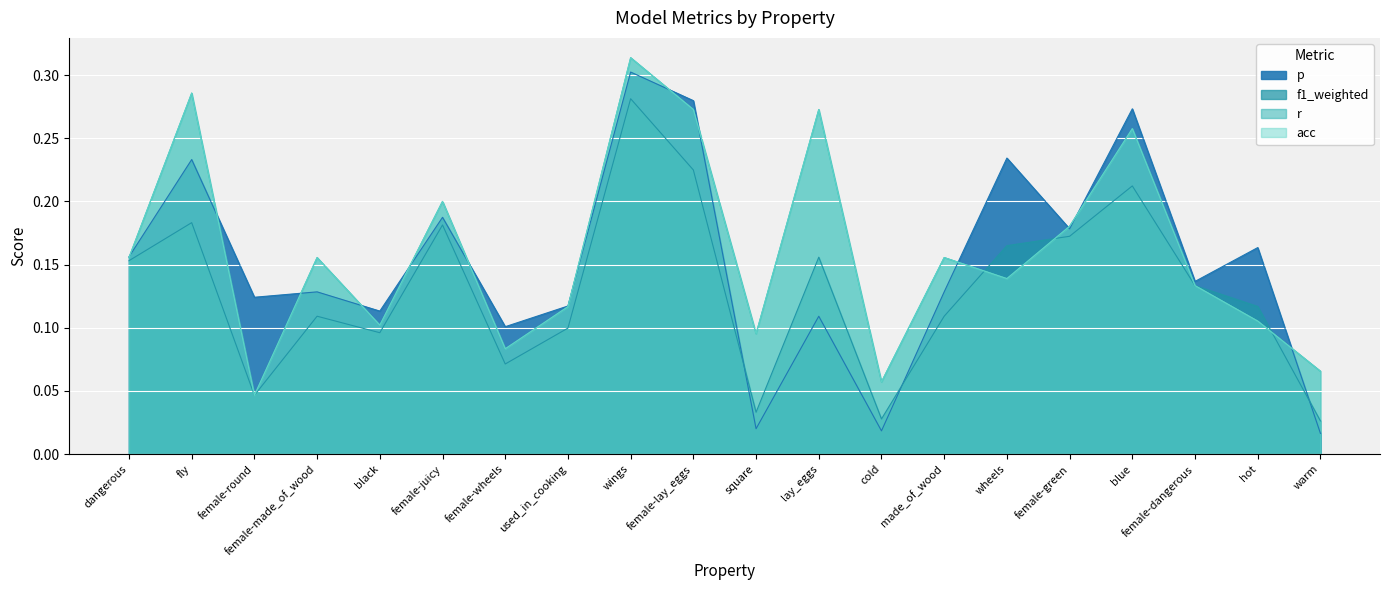

True or false: f1_weighted has a value of 0.2 at made_of_wood.

False